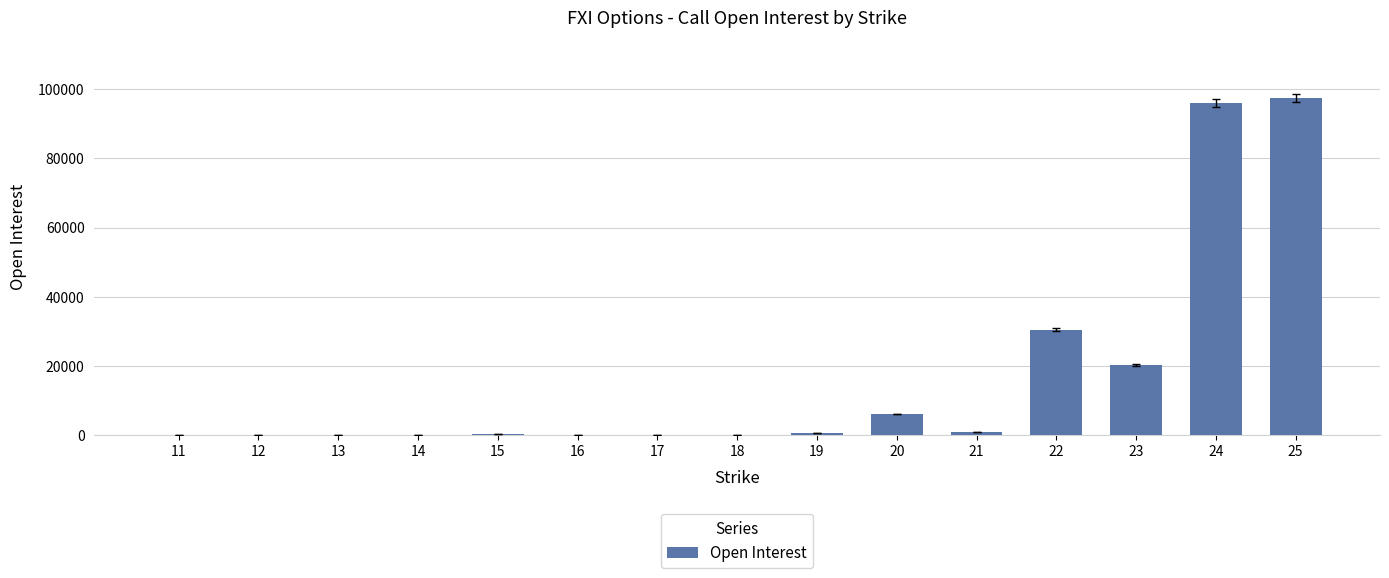

What is the greatest value displayed?

97453